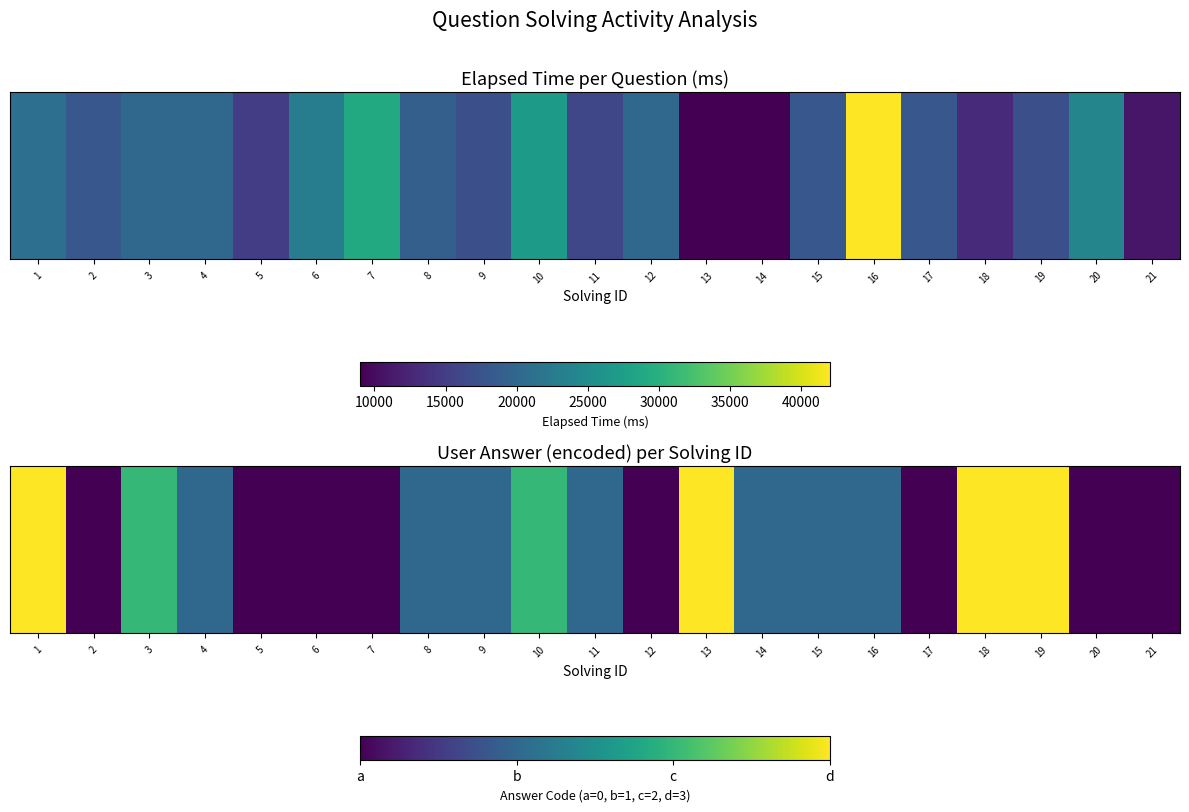

What value does the data have at 13?

3